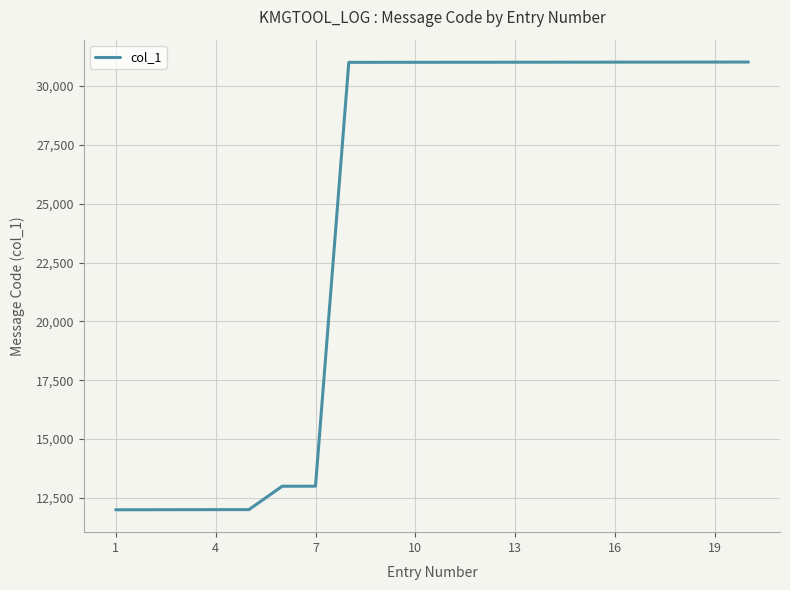

What is the maximum value shown in the chart?

31012